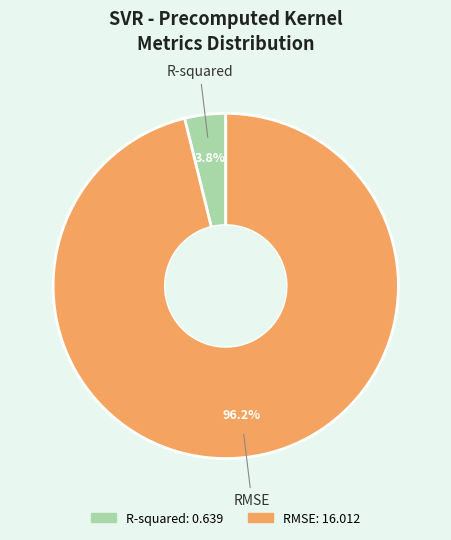

To the nearest percent, what percentage of the pie is RMSE?

96%